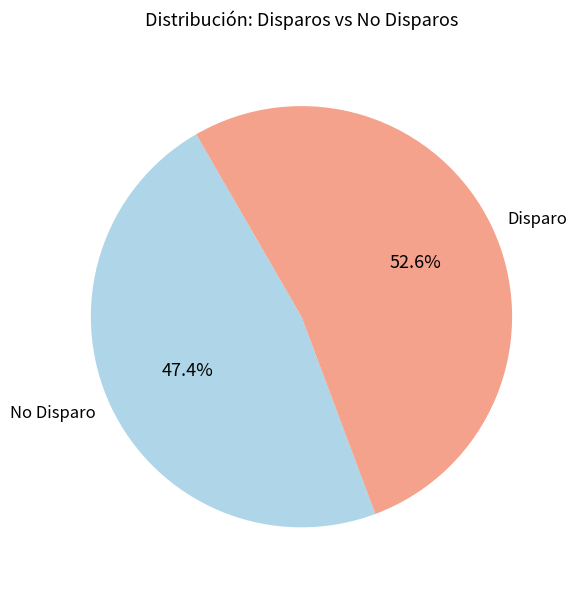

Do Disparo and No Disparo together represent more than half of the pie?

Yes